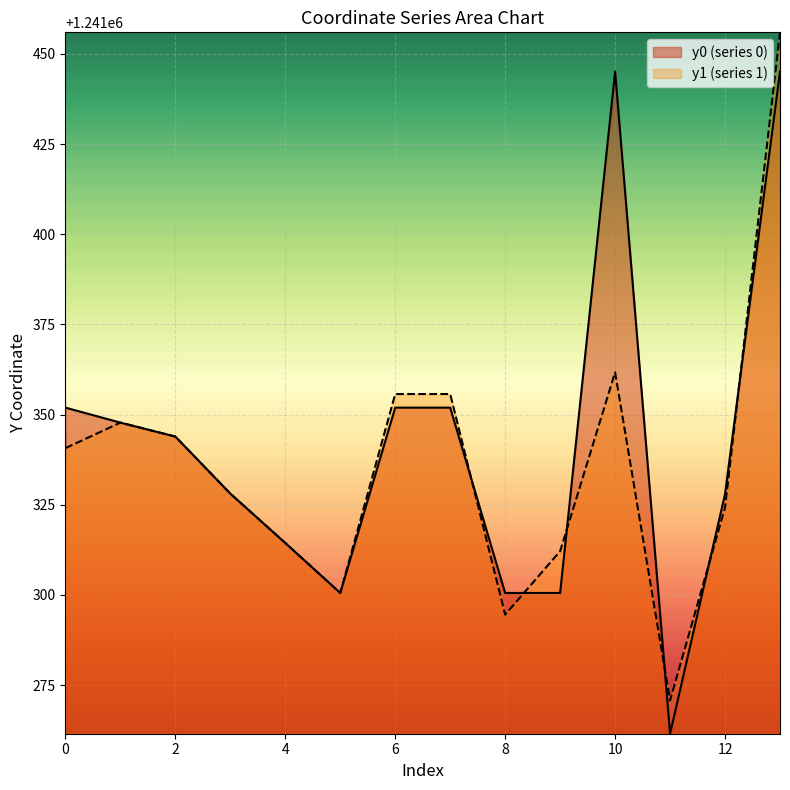

How many lines are shown in the chart?

2